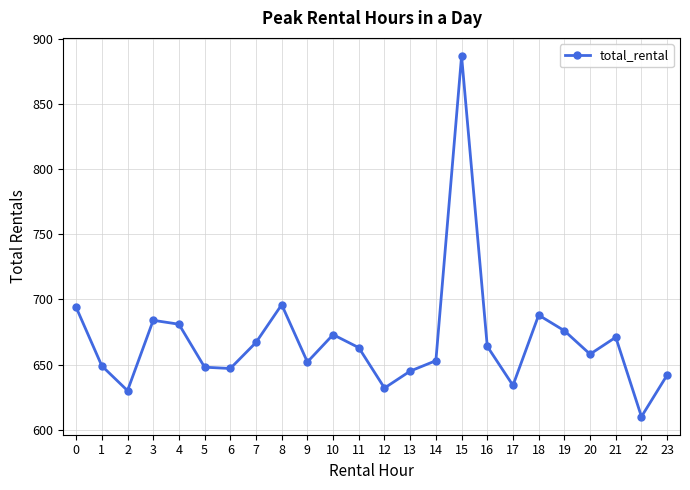

Read the value at 19, to the nearest 10.

680